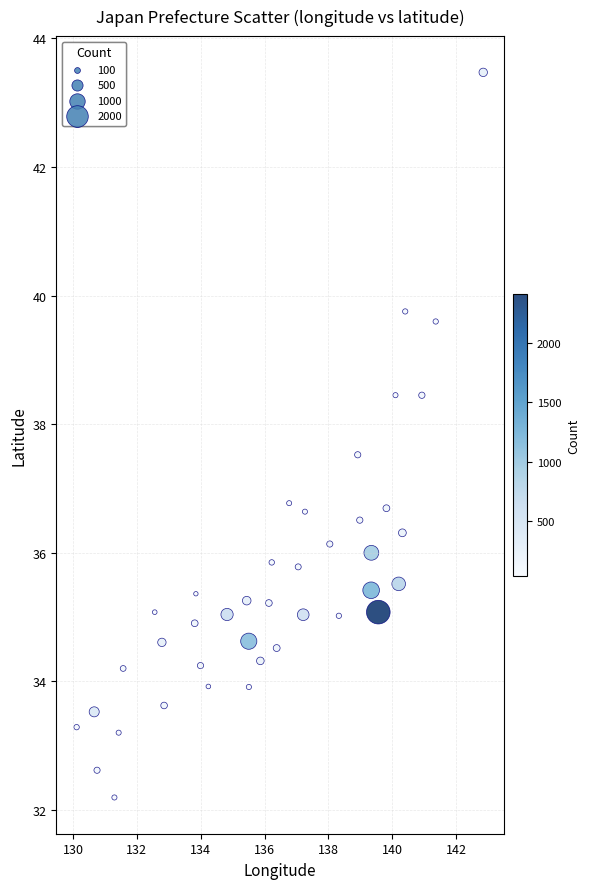

What is the range of Y values (max minus min)?

11.3